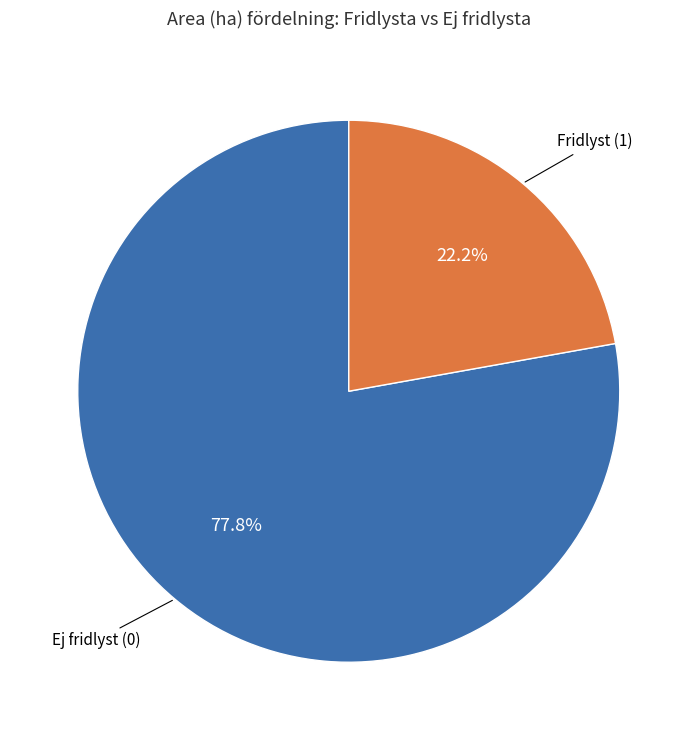

Which has a higher value, Fridlyst (1) or Ej fridlyst (0)?

Ej fridlyst (0)